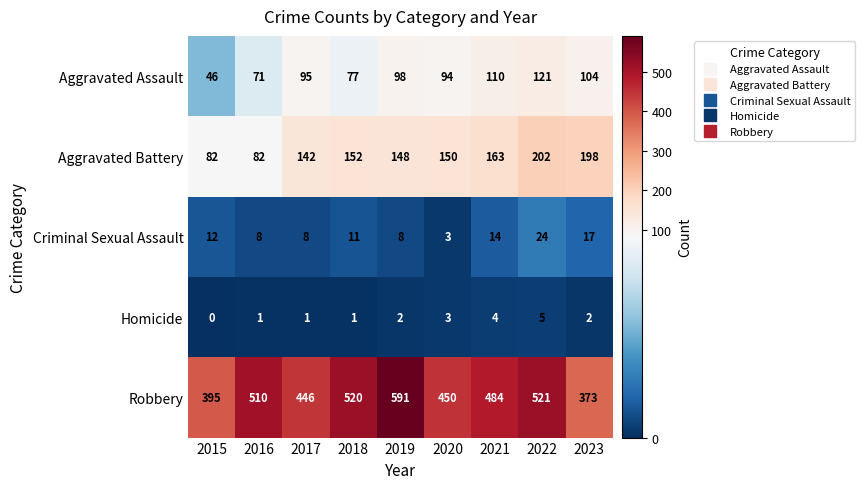

At 2022, list the series in order from largest to smallest.

Robbery, Aggravated Battery, Aggravated Assault, Criminal Sexual Assault, Homicide